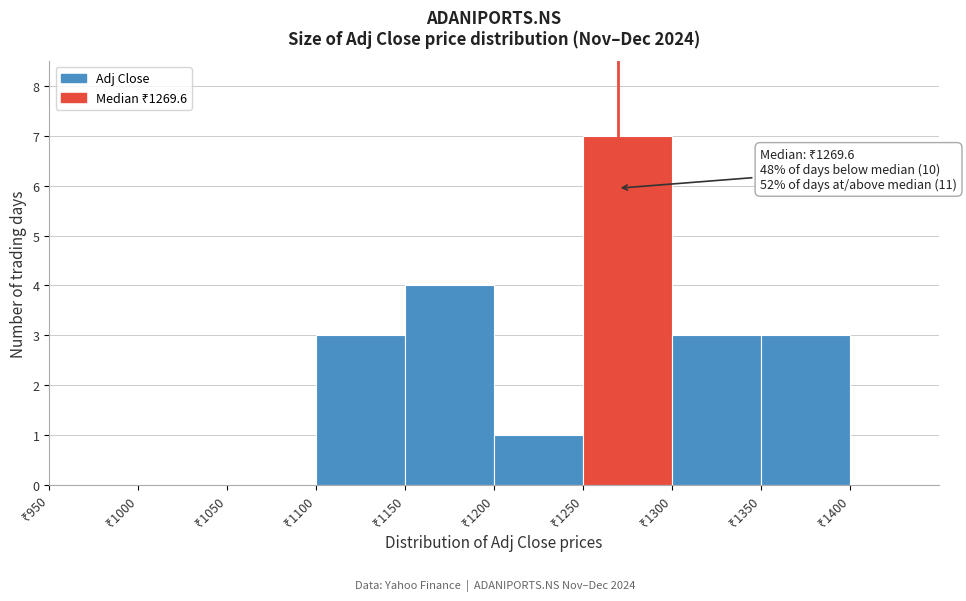

Which range on the x-axis has the tallest bar?

1250 to 1300